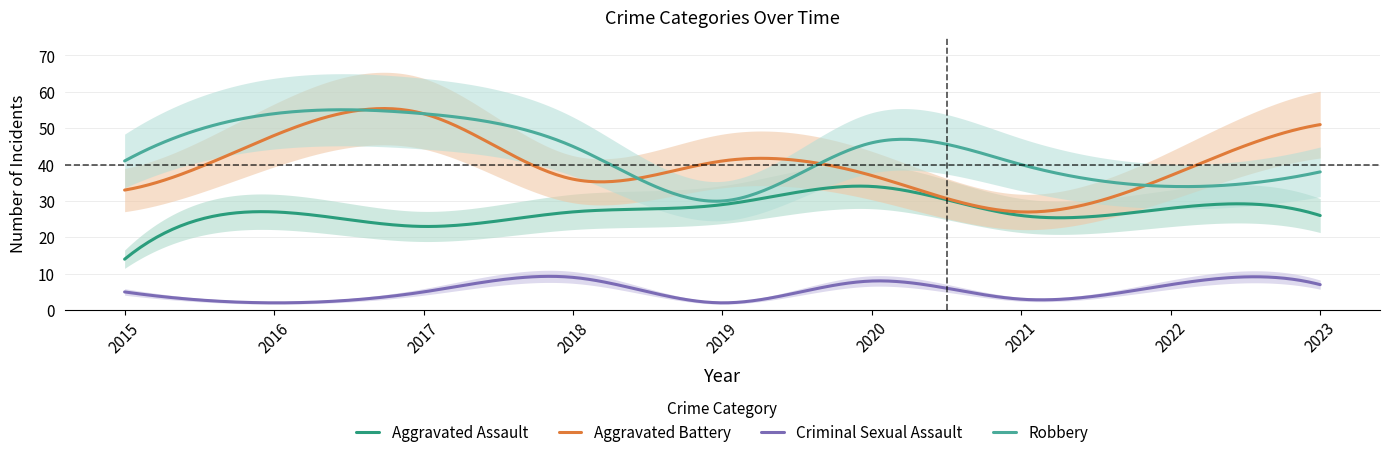

At how many categories does at least one series exceed 17?

9